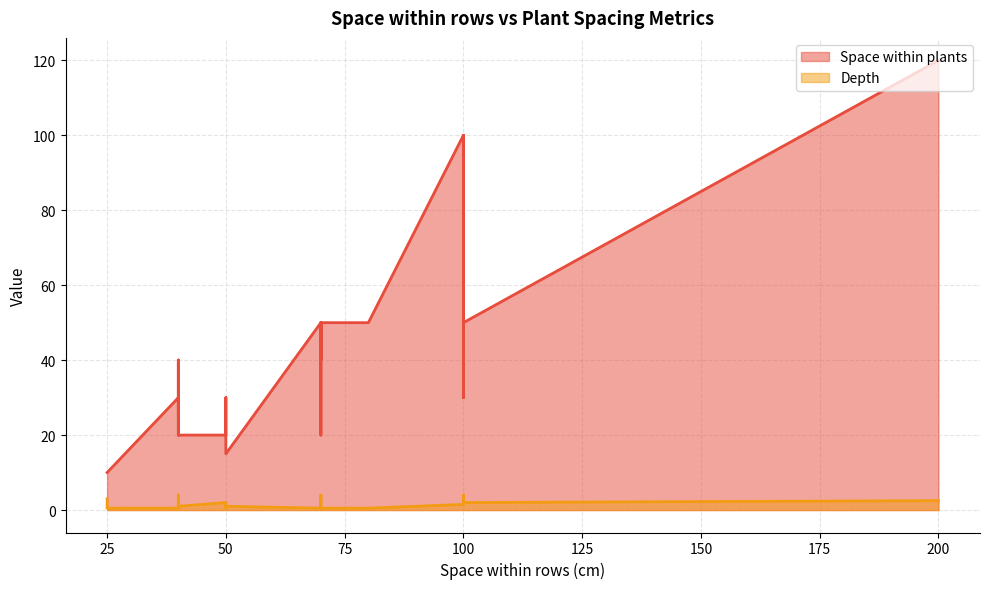

Does the chart have visible grid lines?

Yes